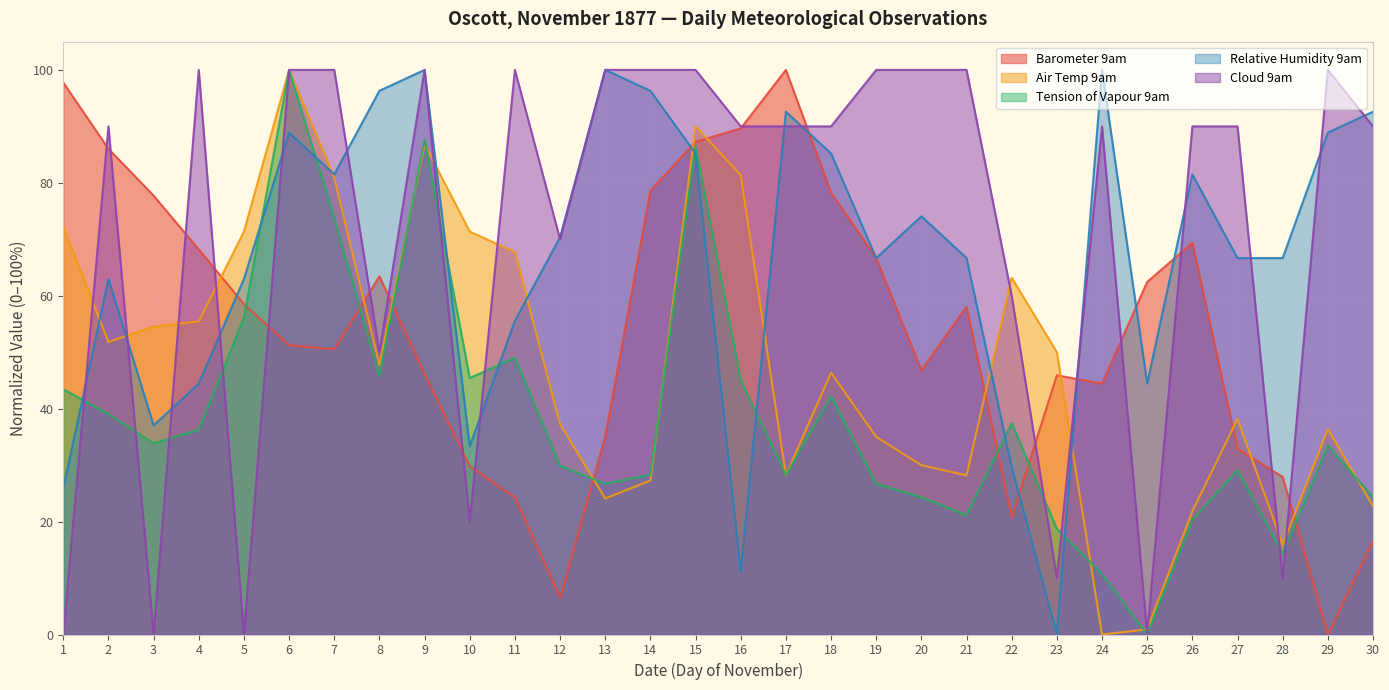

What is the value of the Cloud 9am point at the 11th from the left?

100.0